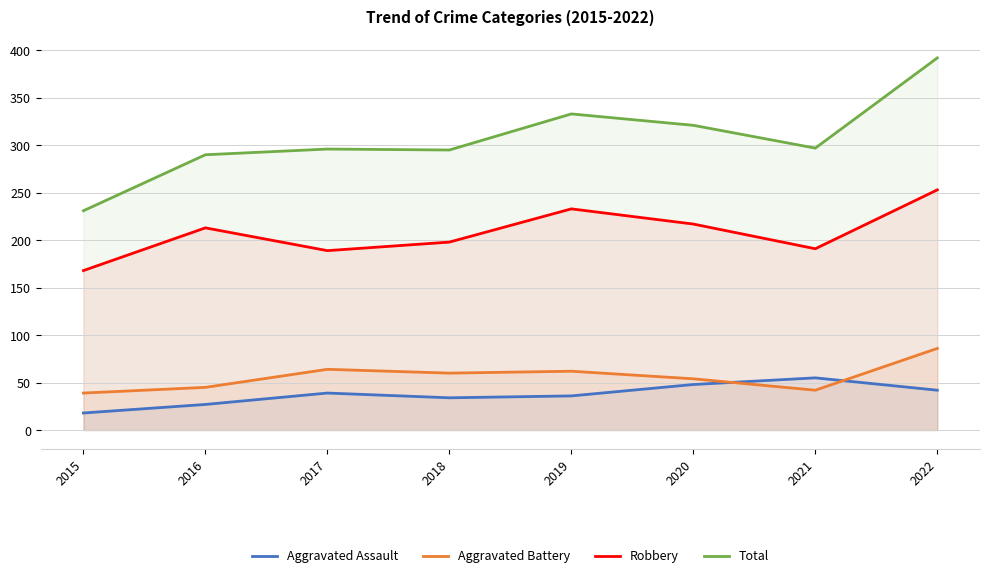

What is the sum of the Robbery values at 2021 and 2020?

408